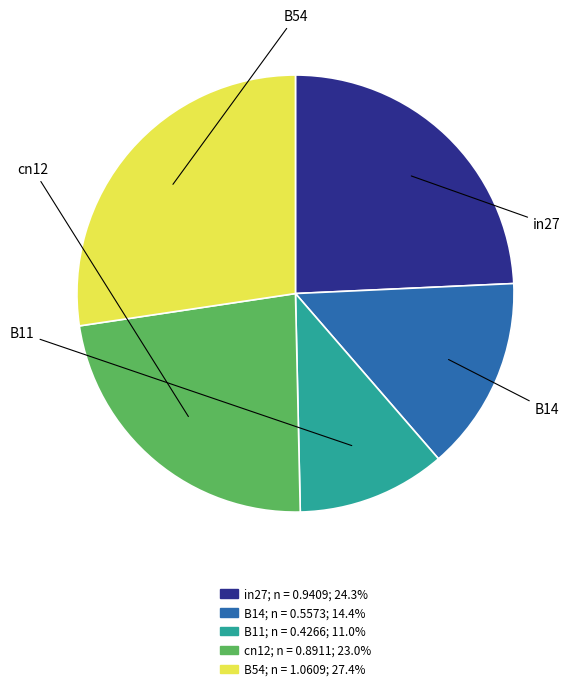

How many segments does this pie chart have?

5